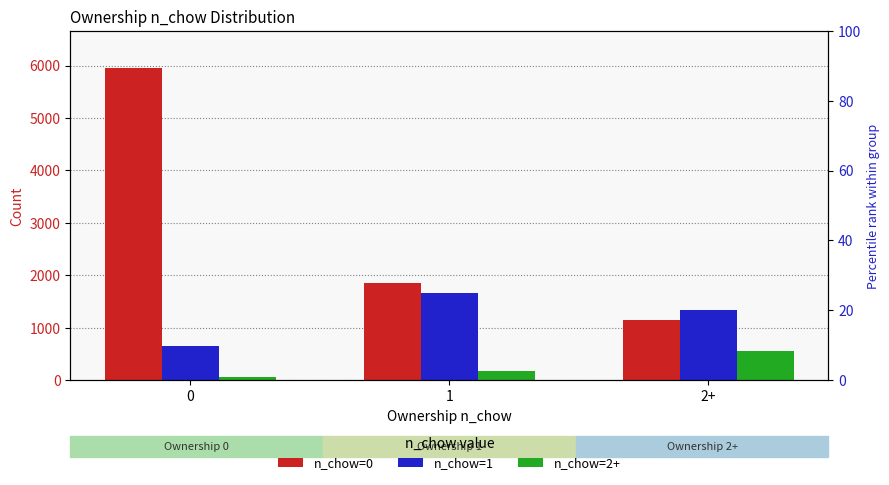

Which series changed the most between 0 and 1?

n_chow=0